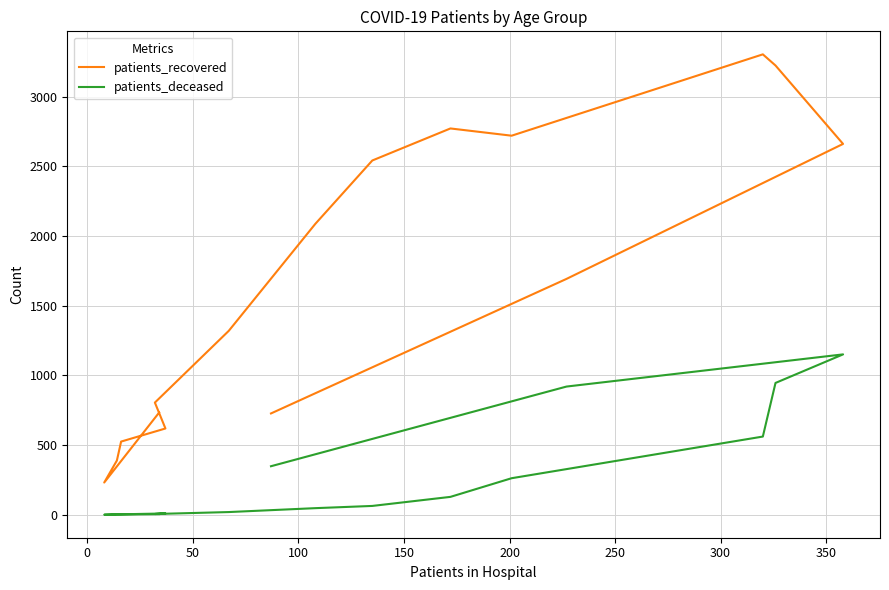

True or false: patients_deceased and patients_recovered cross at least once.

False